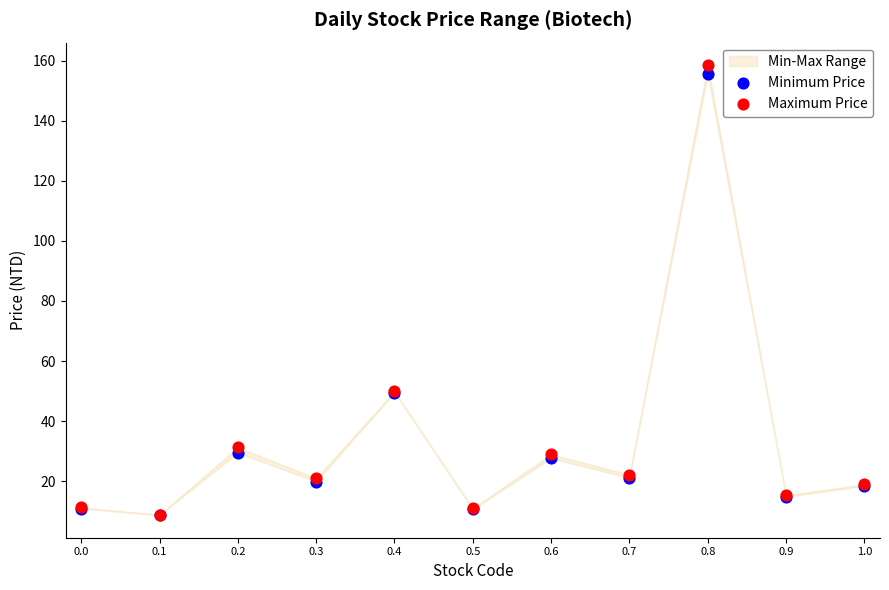

Which series has the widest spread of Y values?

Maximum Price